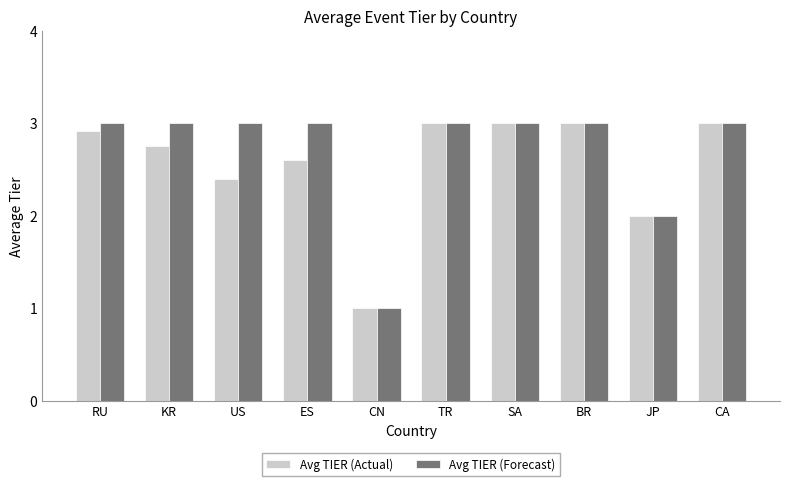

Count the number of data series in this chart.

2